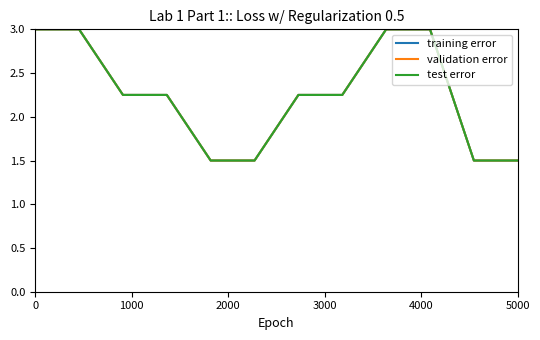

Does the chart have visible grid lines?

No